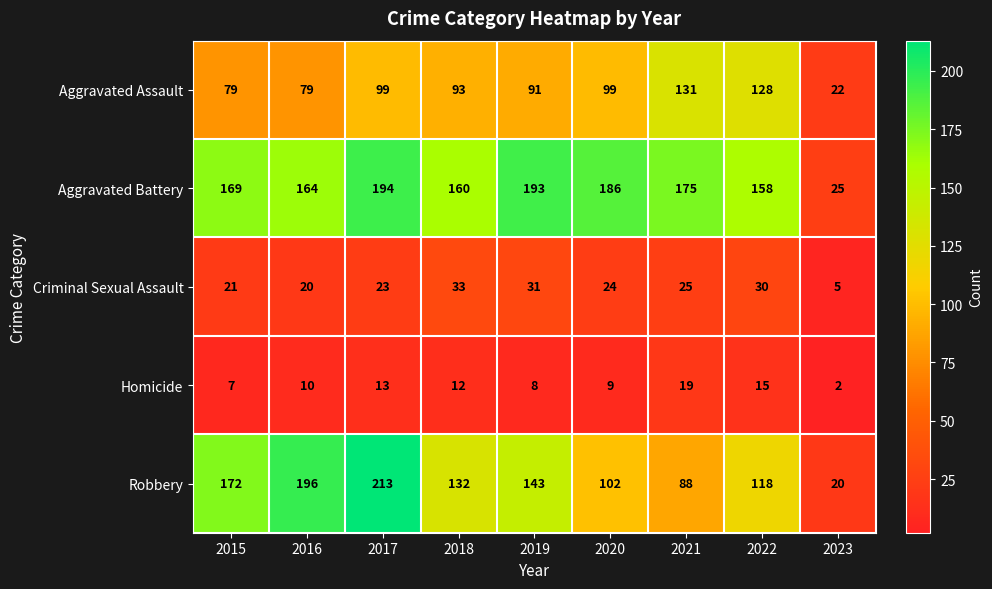

At which label does Criminal Sexual Assault first exceed 24?

2018